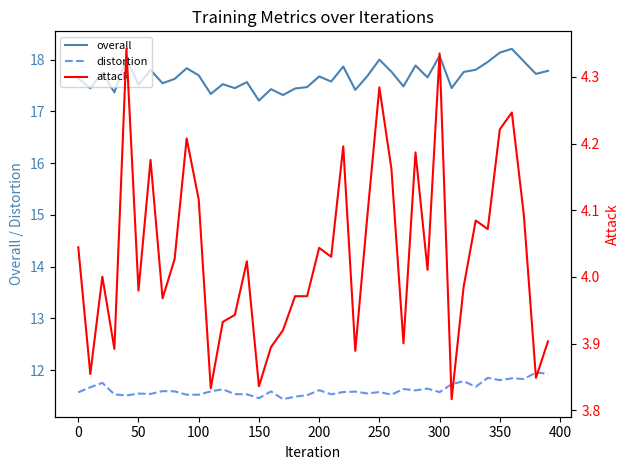

Is this an area chart (filled region under the line)?

No